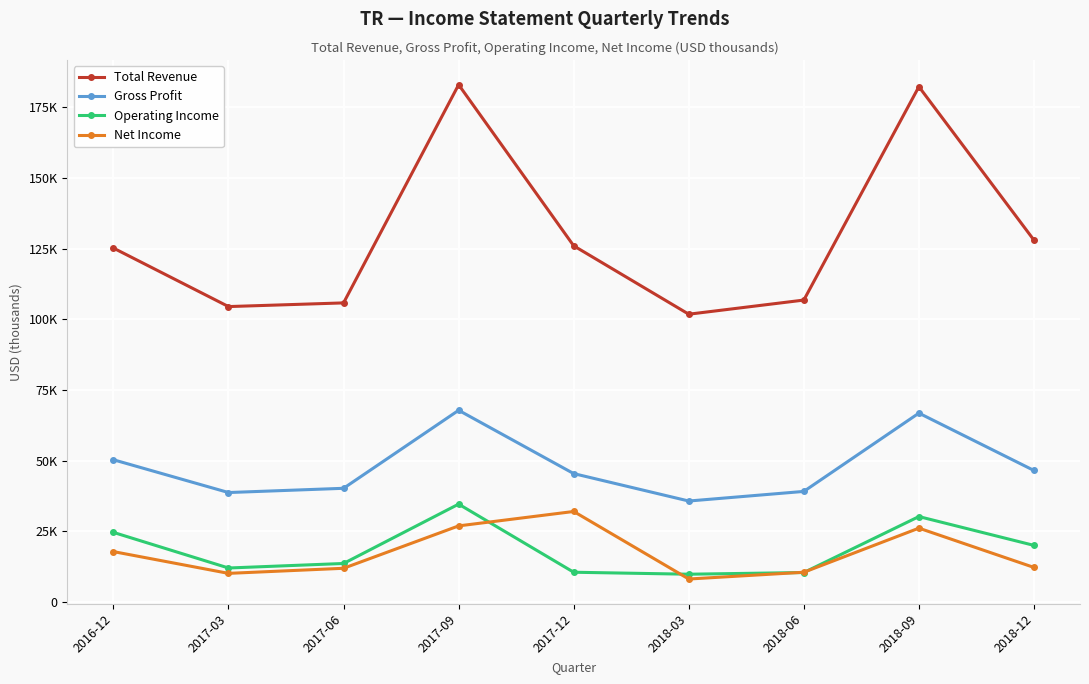

What is the total value across all series at 2018-12?

206700